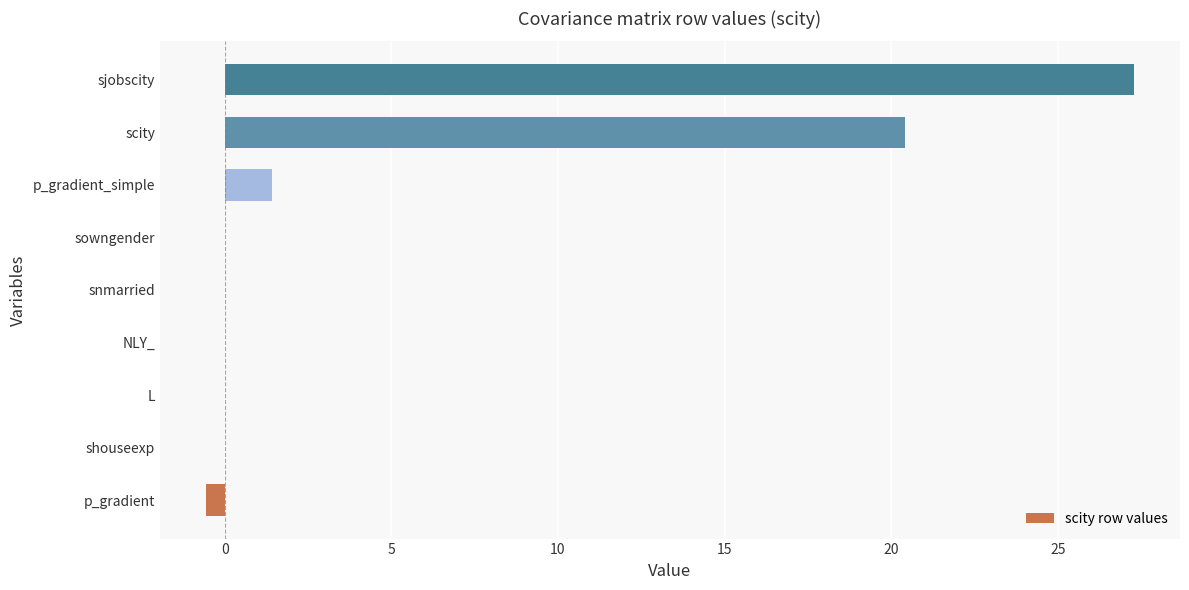

Are the bars horizontal?

Yes